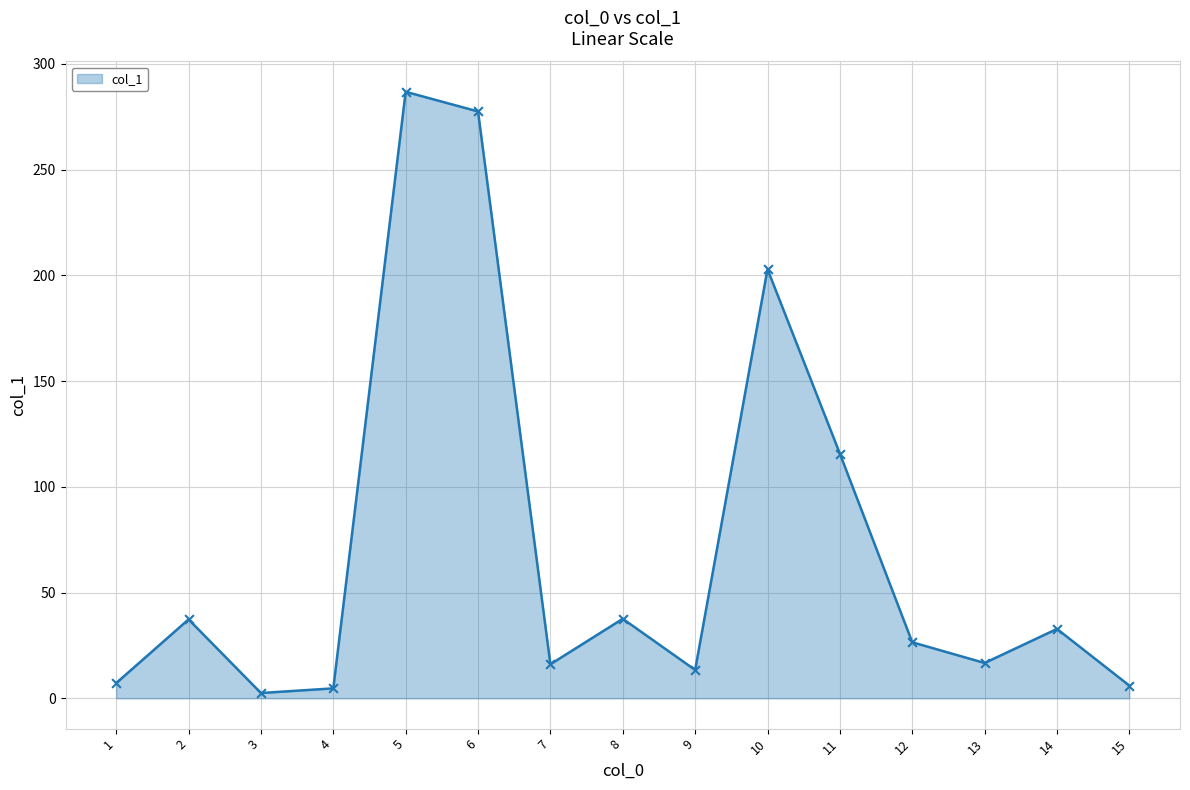

Approximately how many times larger is the value at 6 compared to 5?

1.0